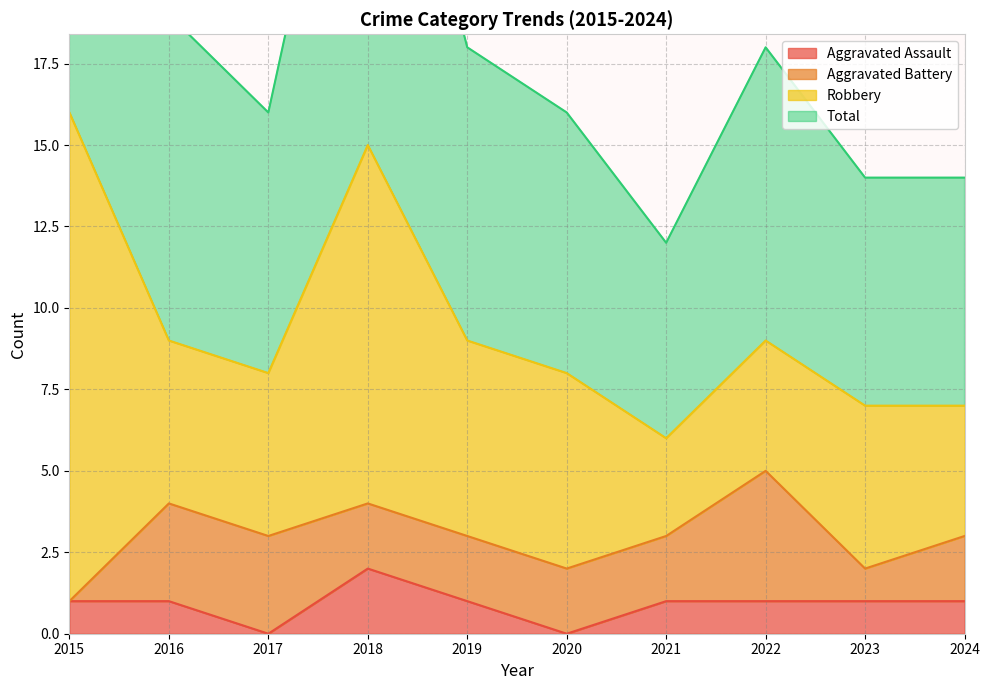

The Aggravated Assault series shows 1 at 2023. True or false?

True